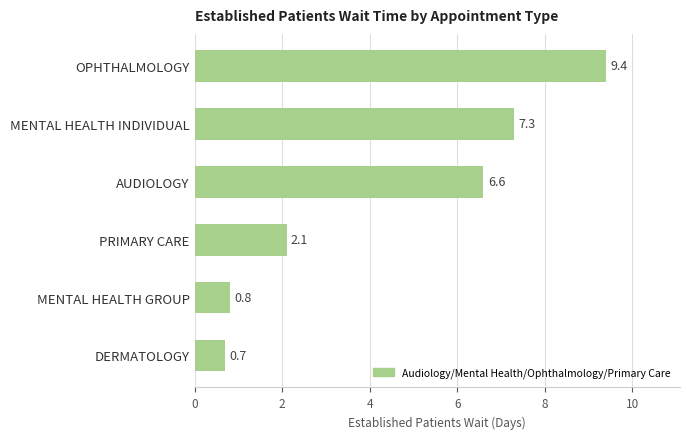

At which label is the value closest to 5?

AUDIOLOGY